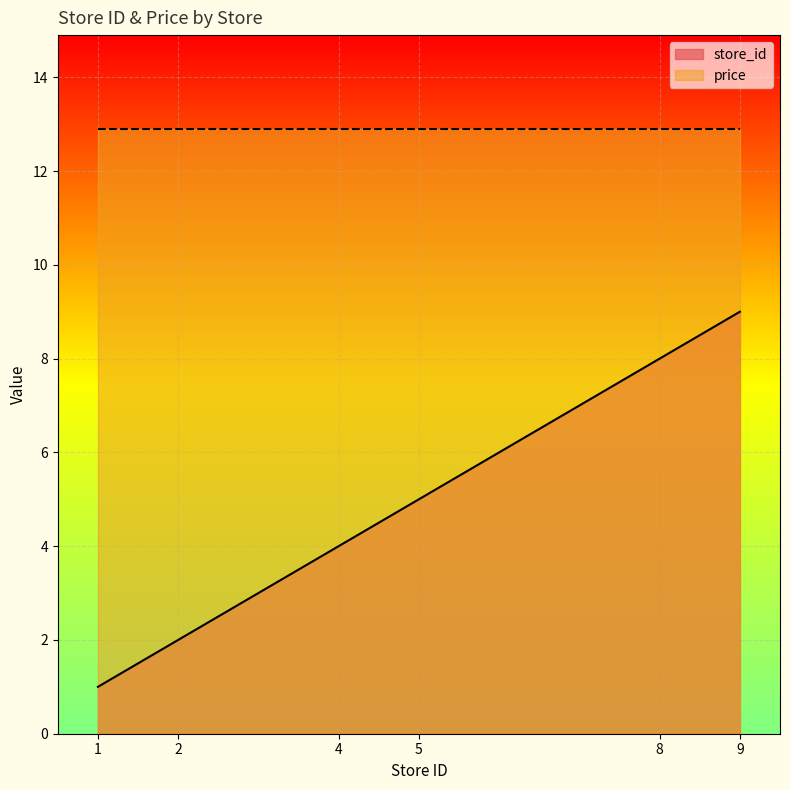

The chart shows a value of 9 at 9. True or false?

True